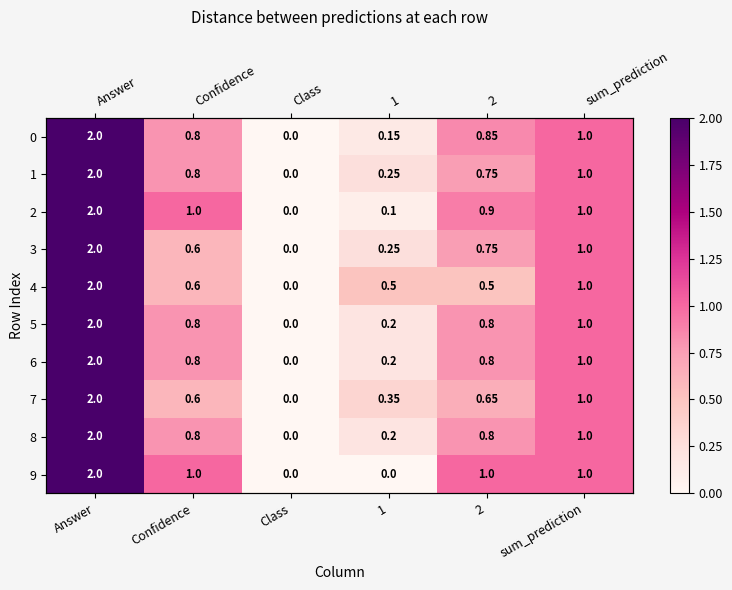

At Answer, list the series in order from smallest to largest.

0, 1, 2, 3, 4, 5, 6, 7, 8, 9